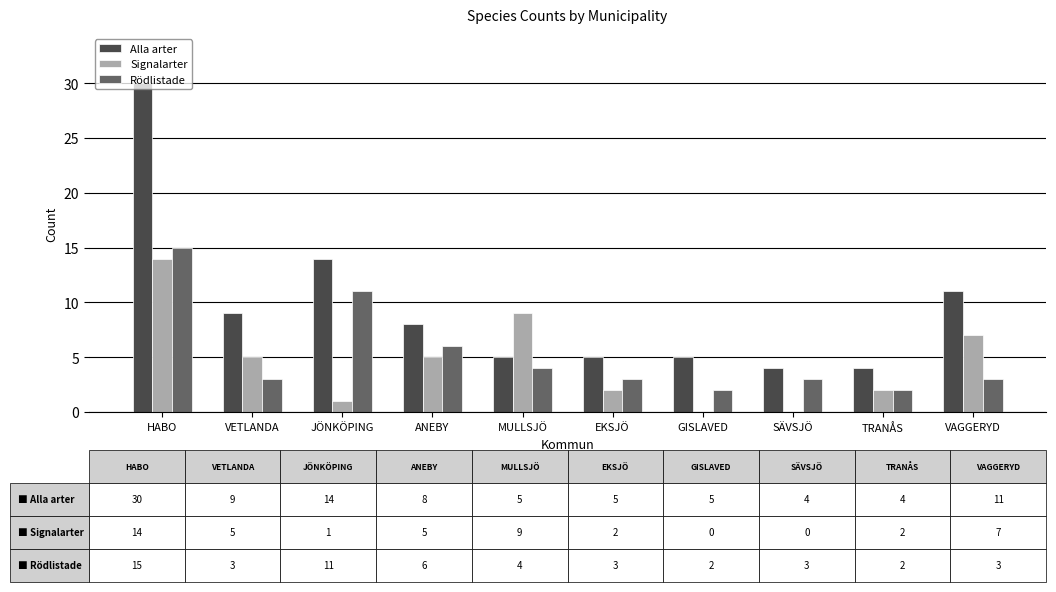

What is the sum of all Signalarter values?

45